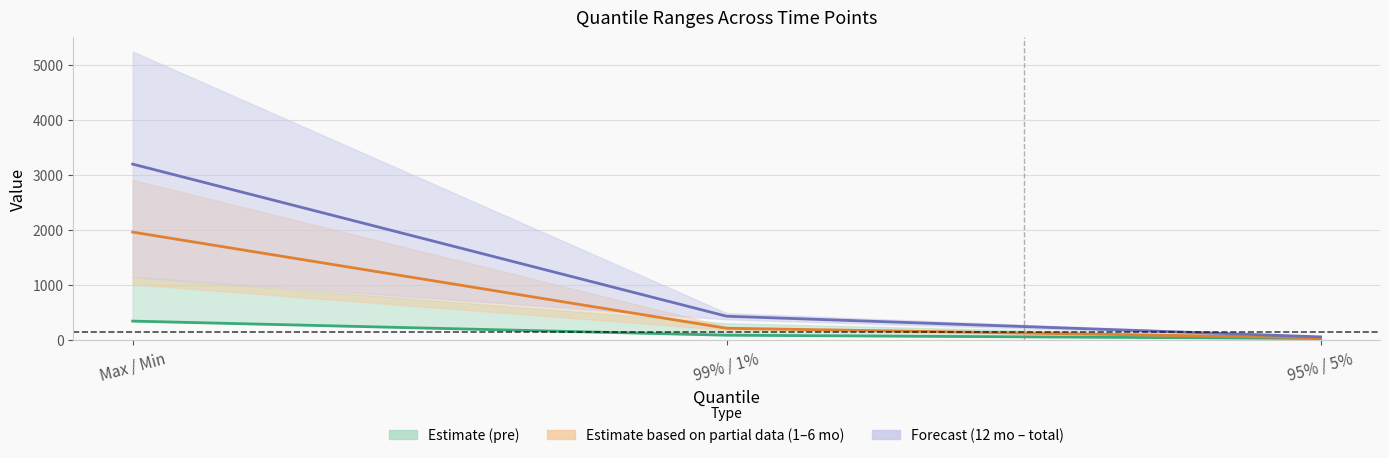

What is the difference between the mid 1-6 mo values at 95% / 5% and Max / Min?

1921.1